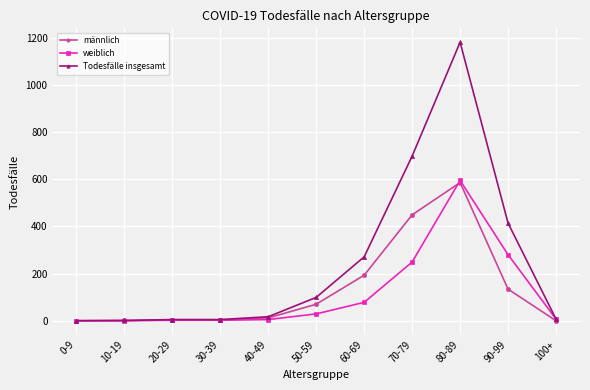

How many values in the männlich series are below 12?

5